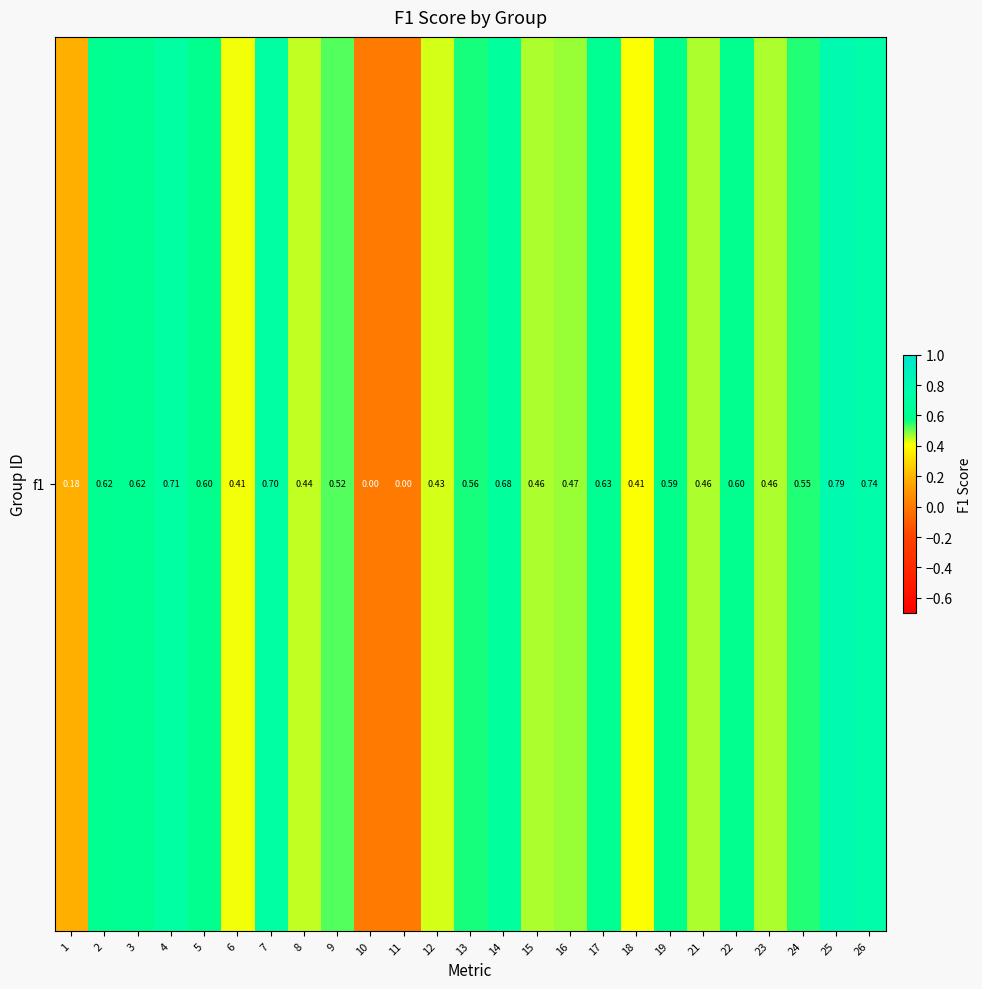

What is the change in value from 7 to 23?

-0.2